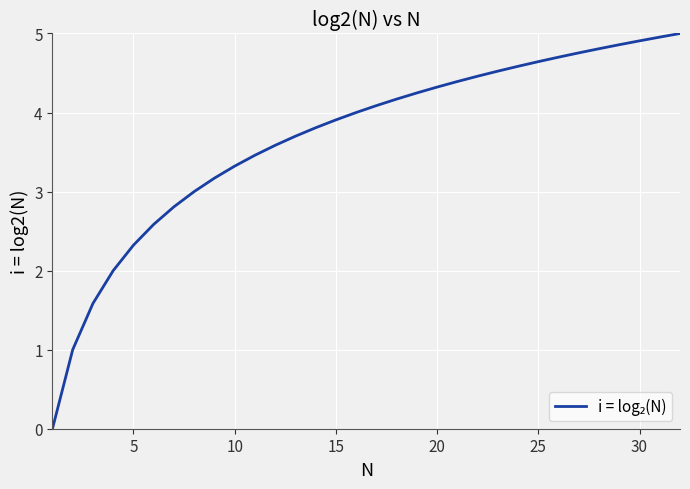

What is the maximum value shown in the chart?

5.0